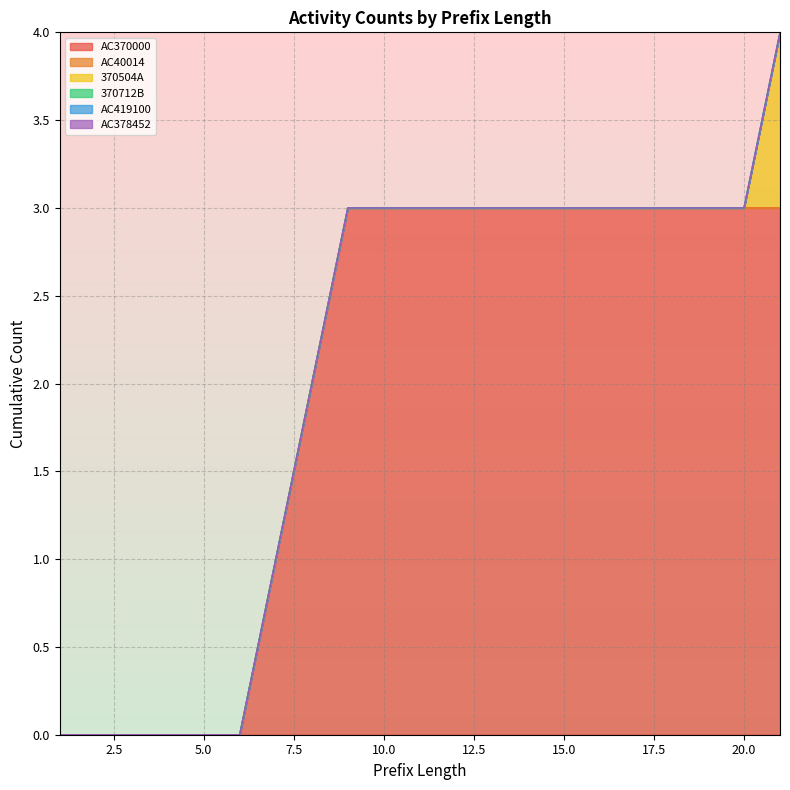

Which series has the largest total across all categories?

AC370000